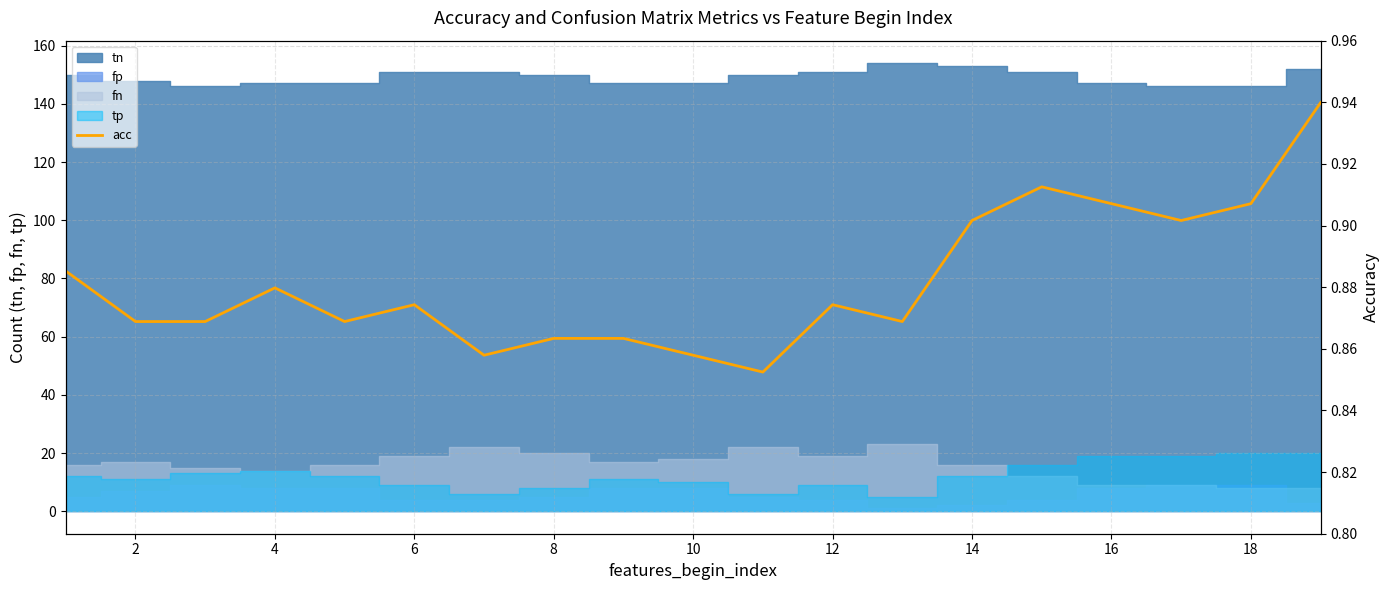

What is the difference between the maximum and minimum values?

0.1